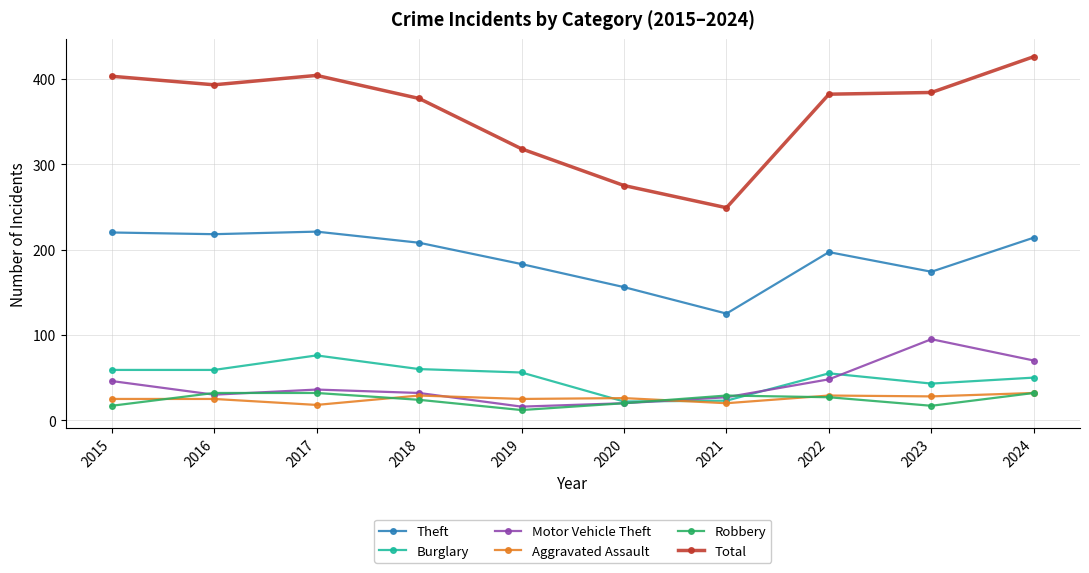

What is the spread (max minus min) of values at 2021?

229